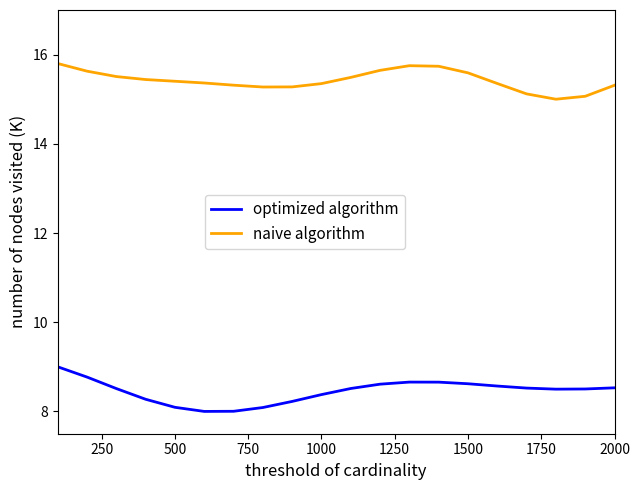

What is the difference between the maximum and minimum values in the optimized algorithm series?

1.0